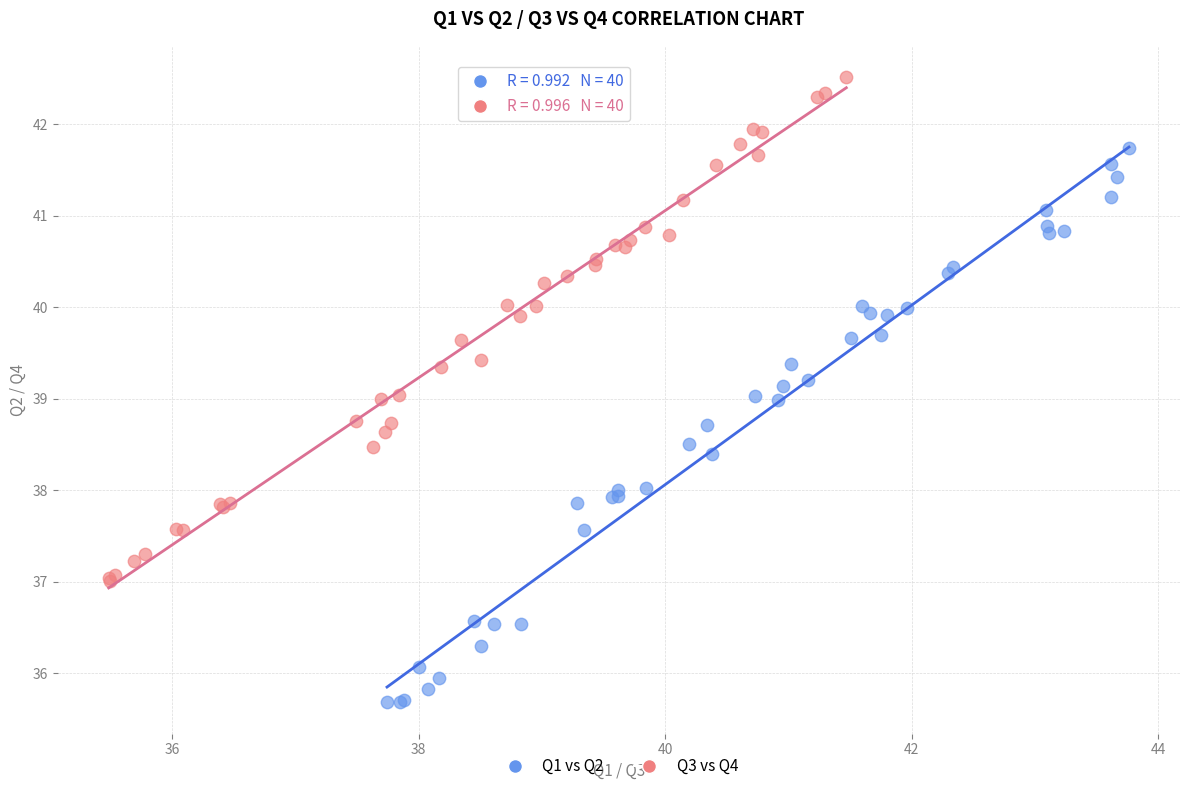

Which series has the largest Y range (max minus min)?

Q1 vs Q2